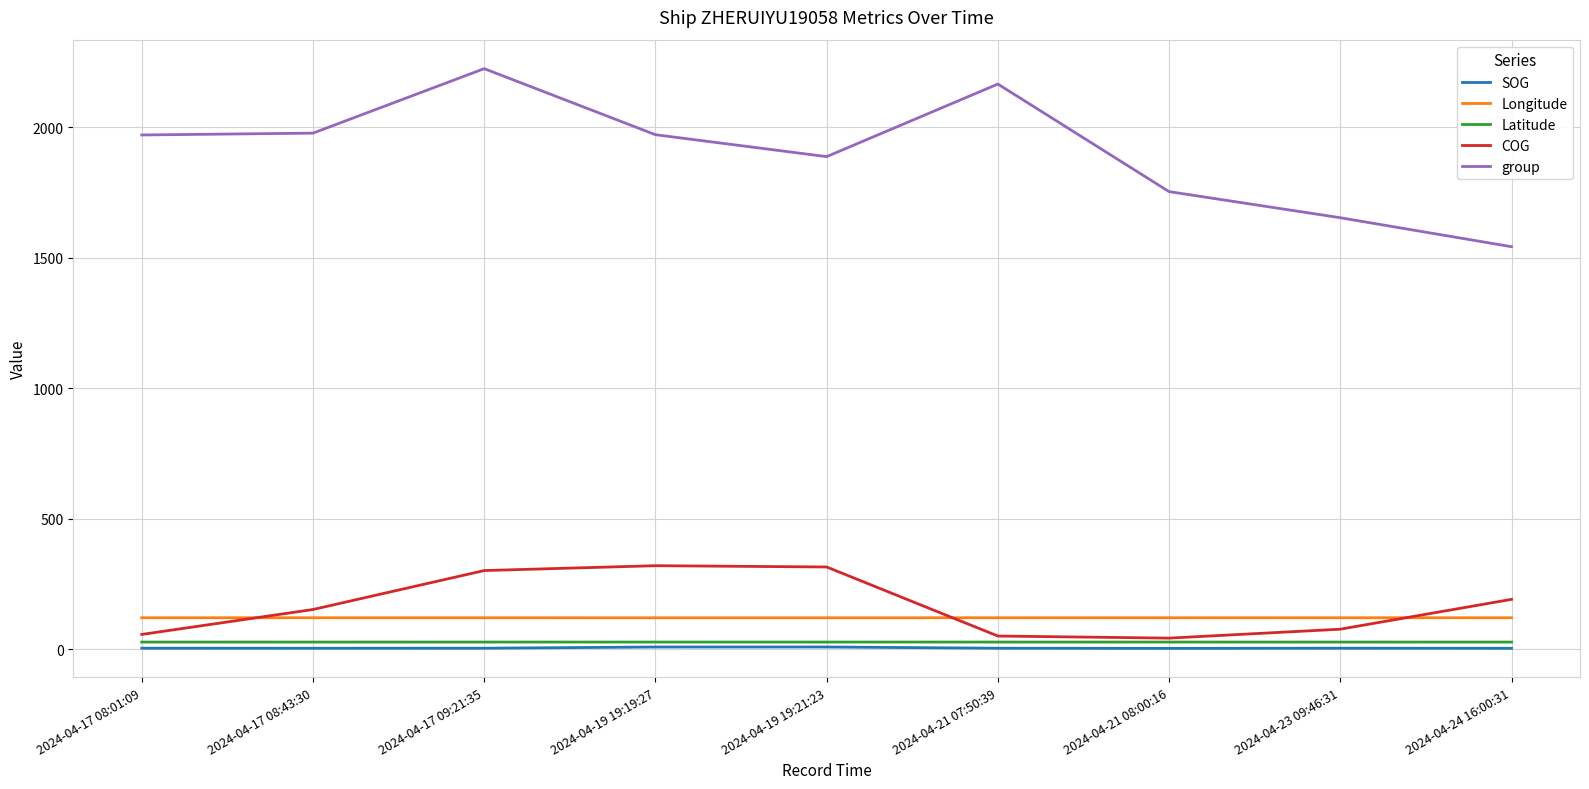

Which series has the largest range (max minus min)?

group